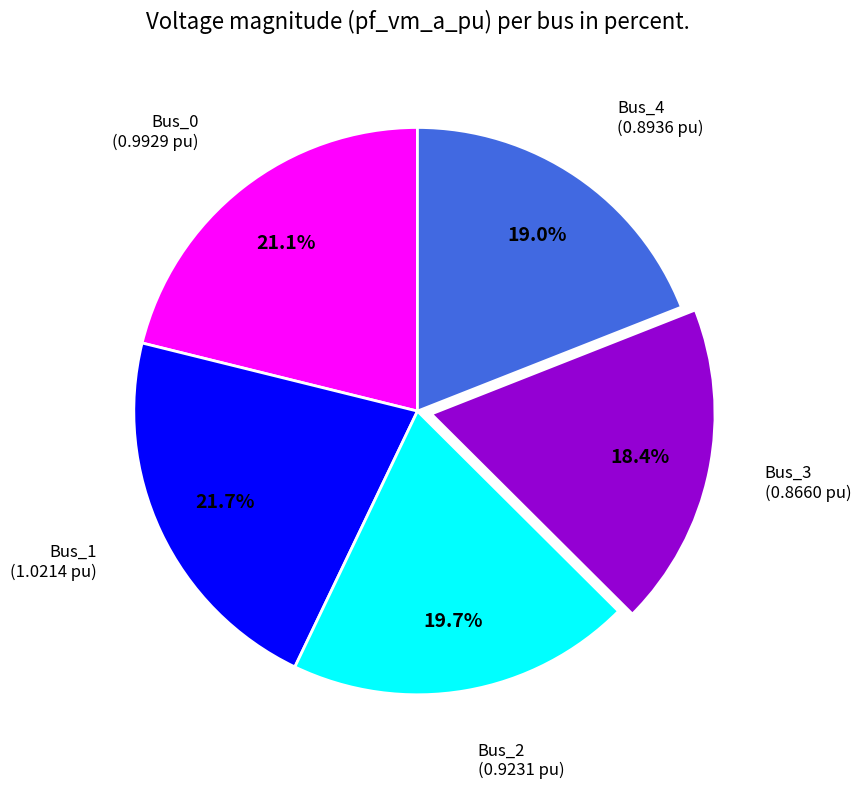

Does any single category account for the majority?

No